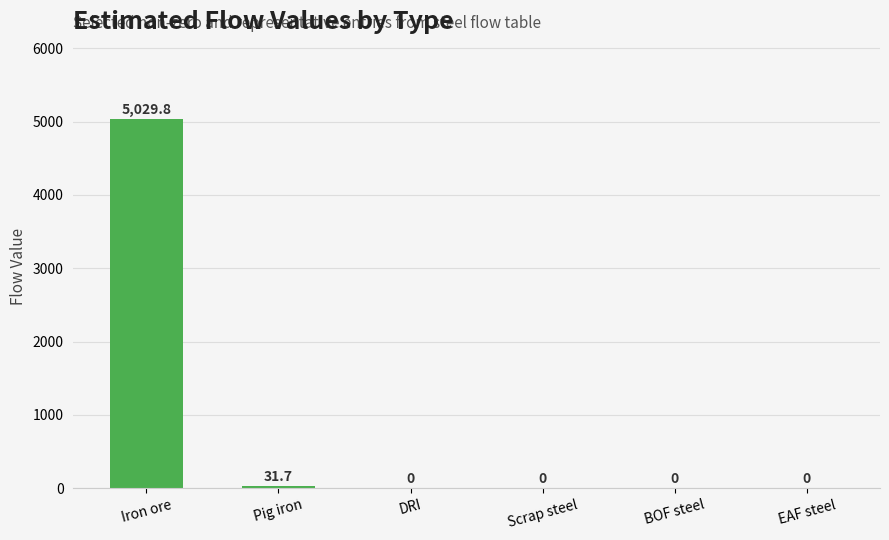

Which has a higher value, DRI or Pig iron?

Pig iron